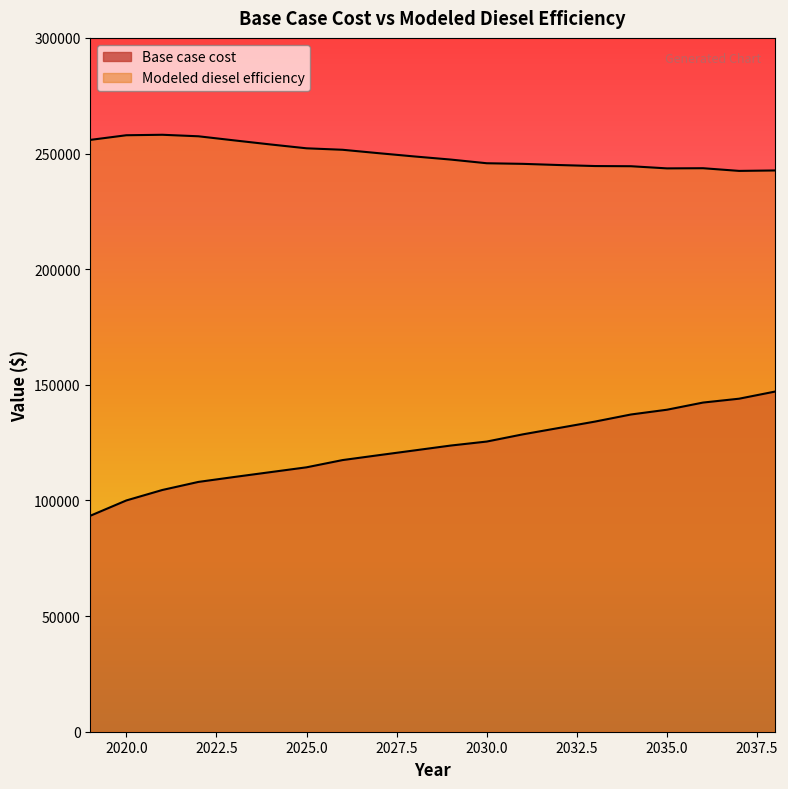

At which label does Modeled diesel efficiency first exceed 248723?

2019